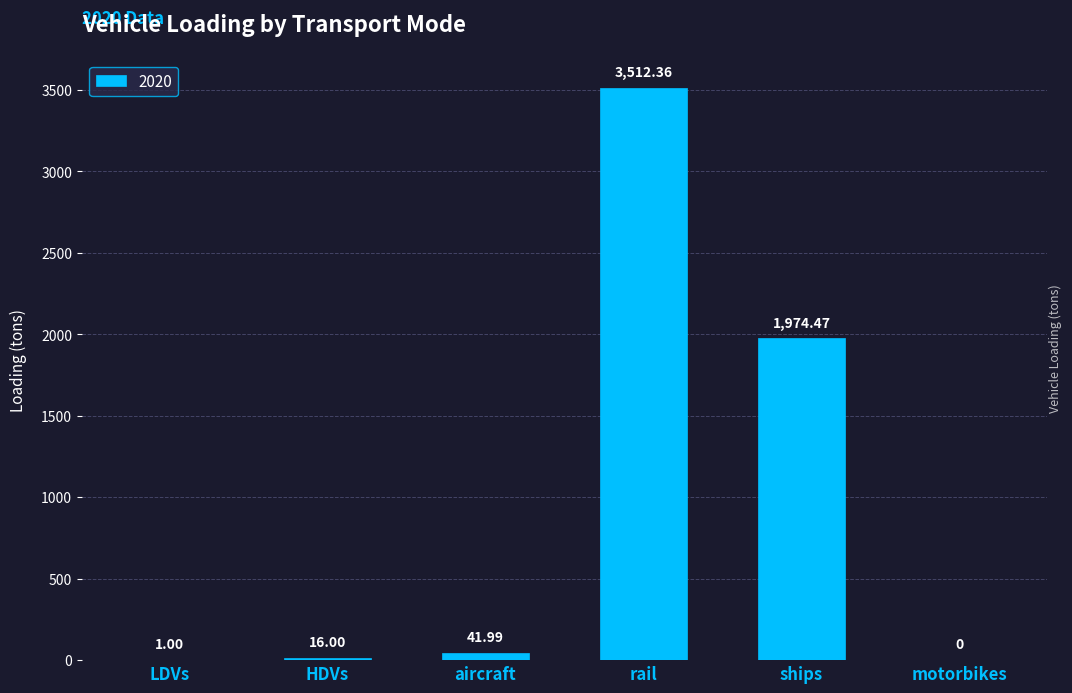

Which category has the highest value across all series?

rail